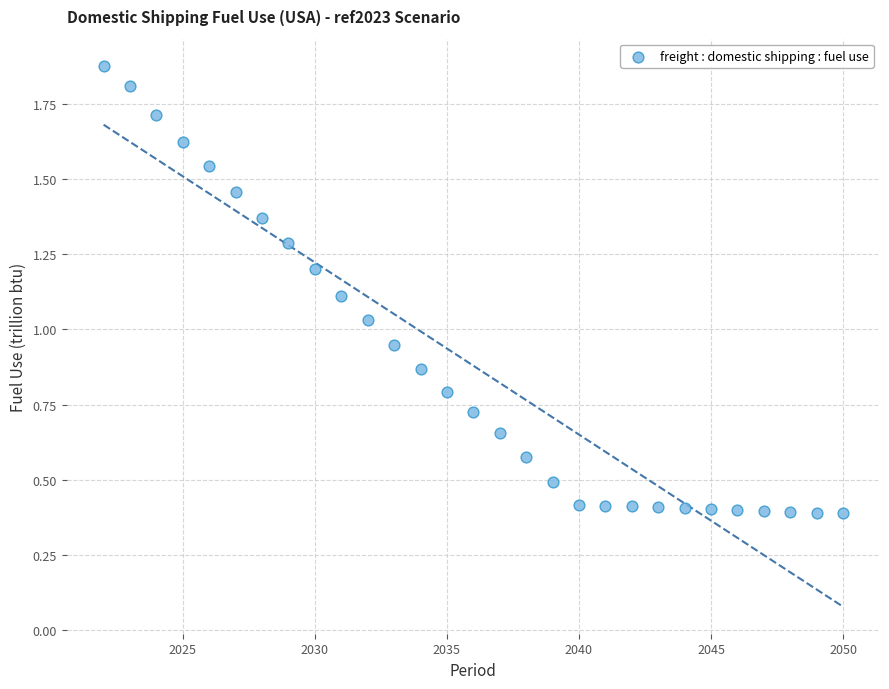

What is the range of X values (max minus min)?

28.0